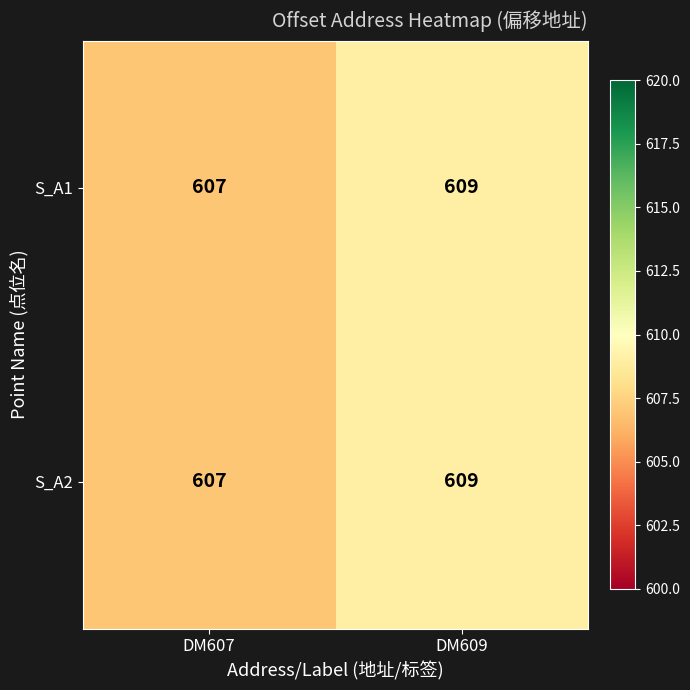

At which label is S_A1 closest to 608?

DM607